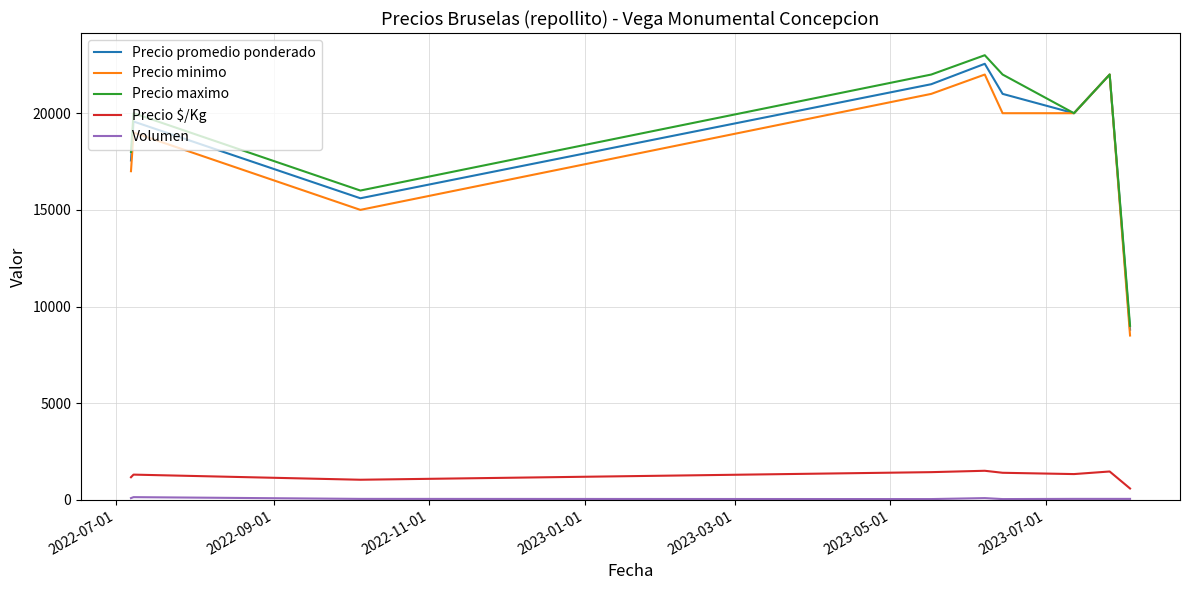

True or false: Precio $/Kg and Precio promedio ponderado intersect in this chart.

False